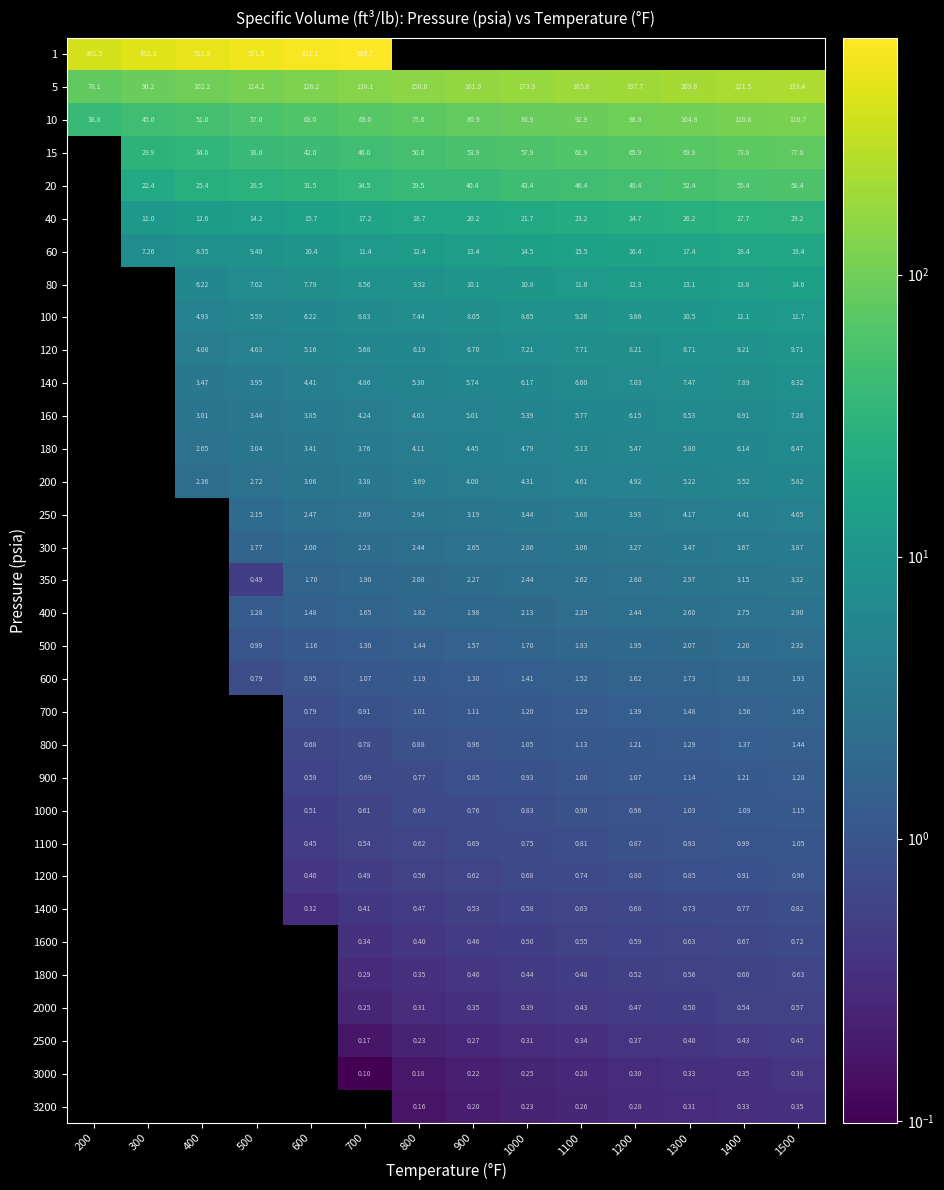

Is the value of 400 at 800 greater than the value of 350 at 900?

No